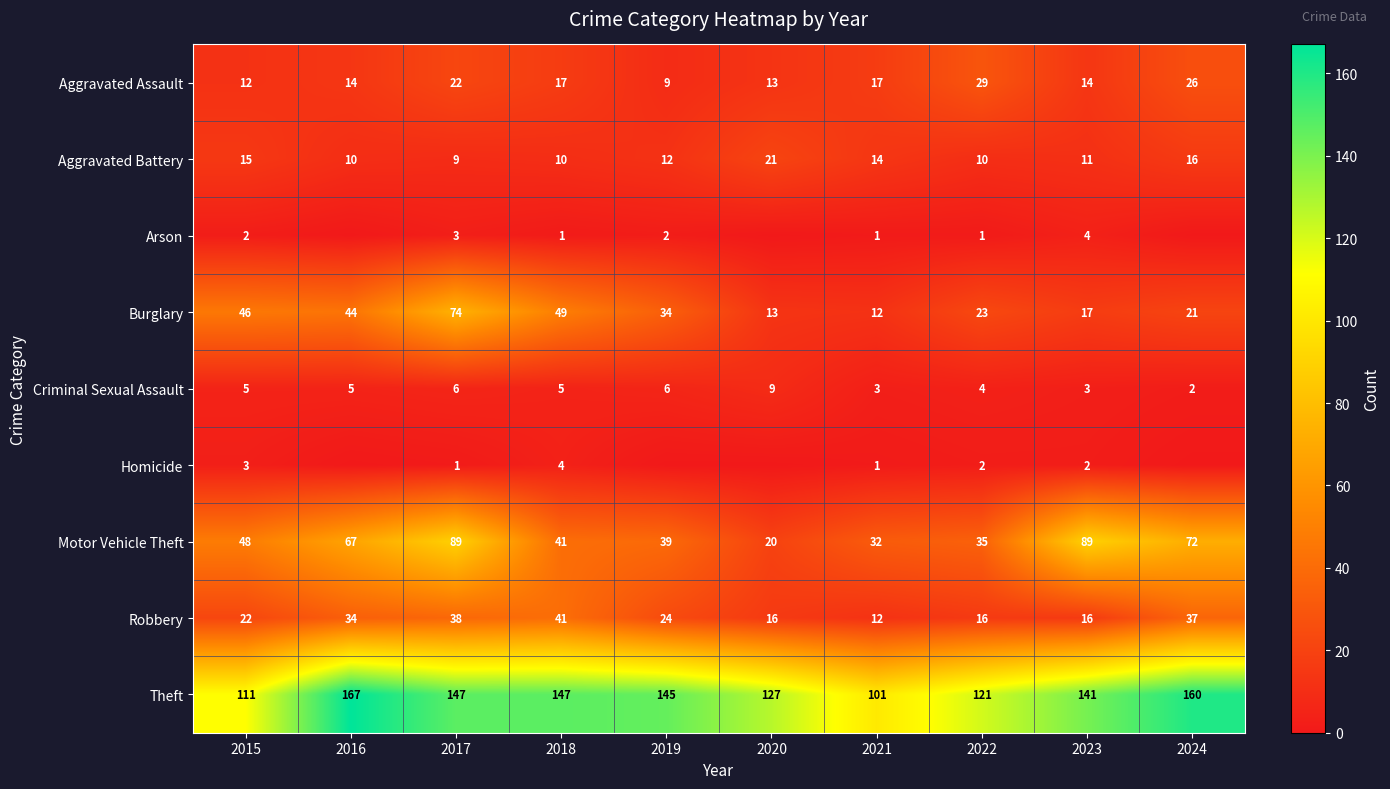

Between 2018 and 2022, which is larger?

2022